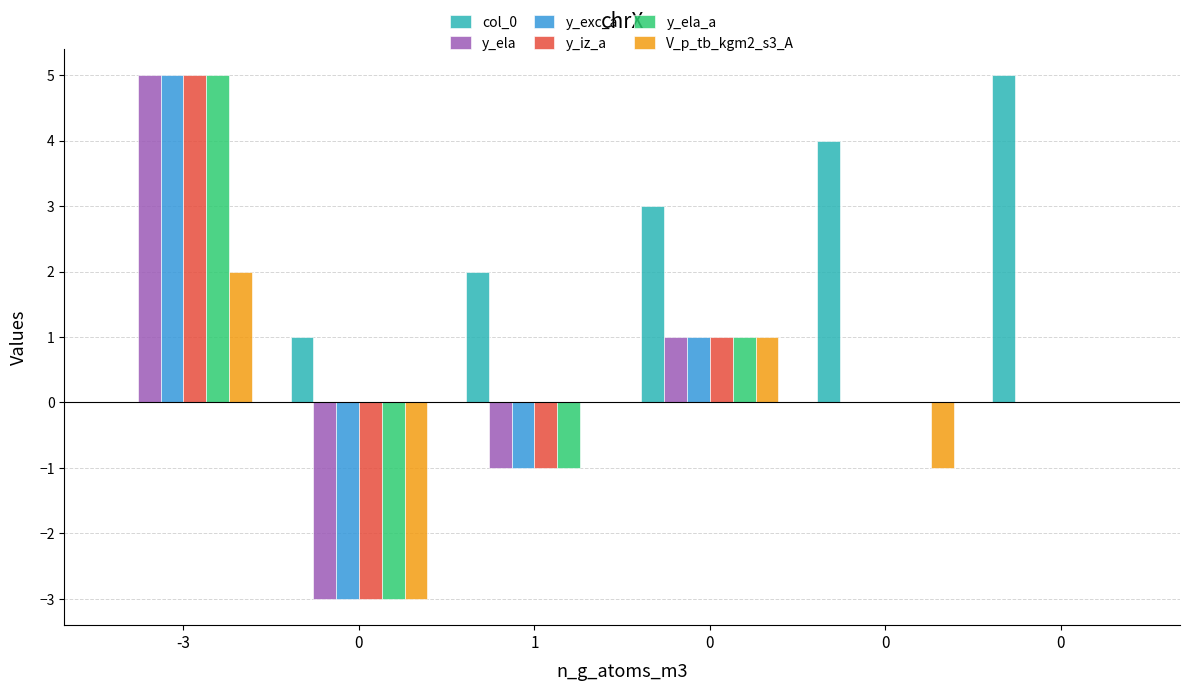

What is the difference between the V_p_tb_kgm2_s3_A values at -3 and 1?

2